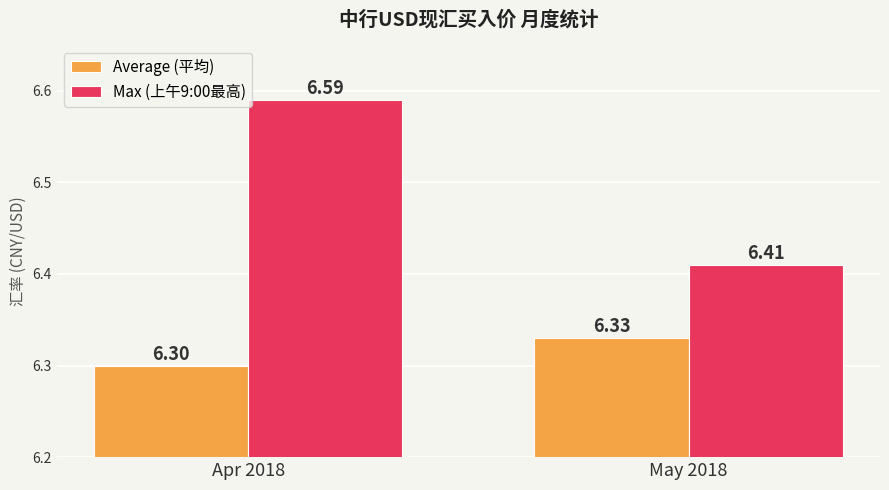

The Max (上午9:00最高) series shows 6.4 at May 2018. True or false?

True